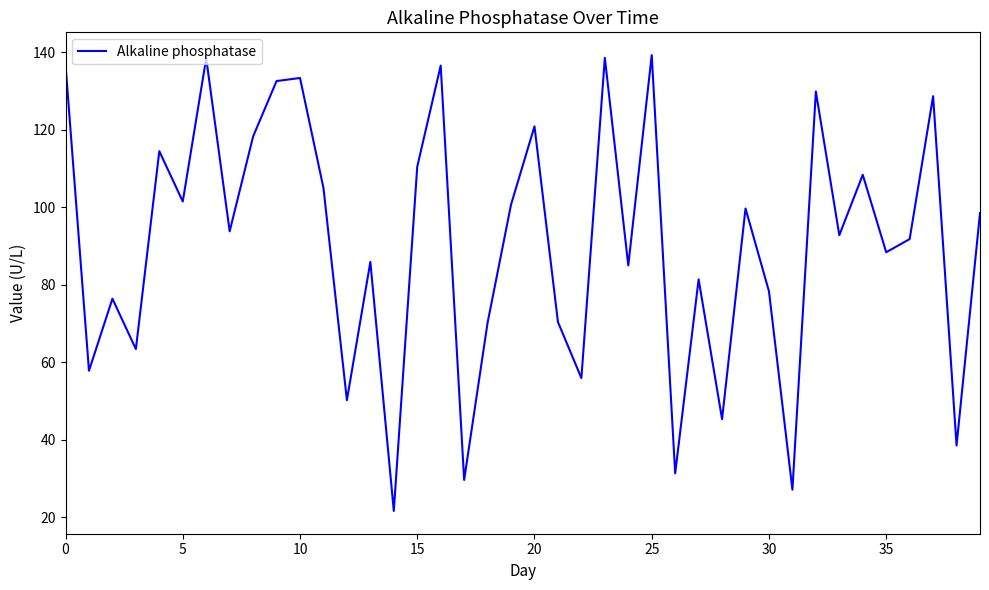

What is the minimum value shown in the chart?

21.6